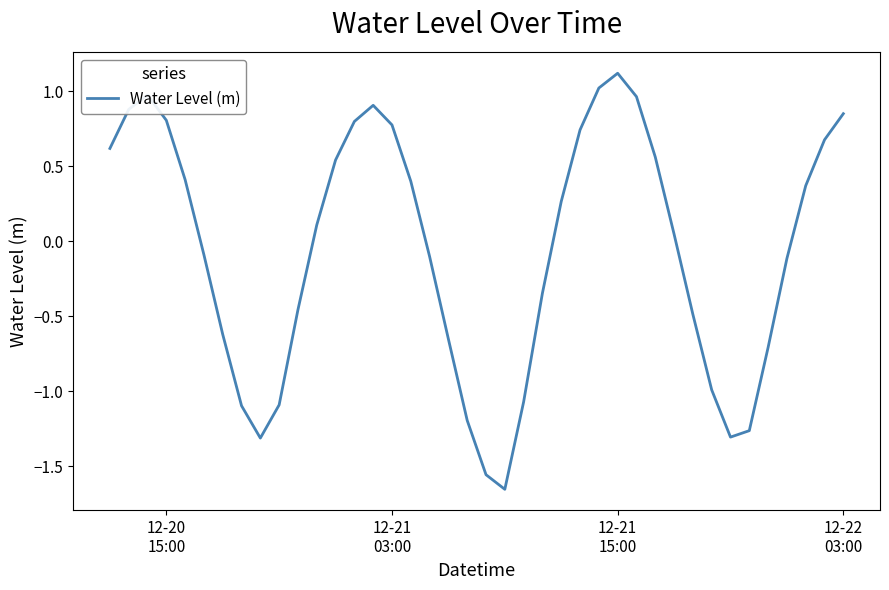

What is the difference between the maximum and minimum values?

2.8